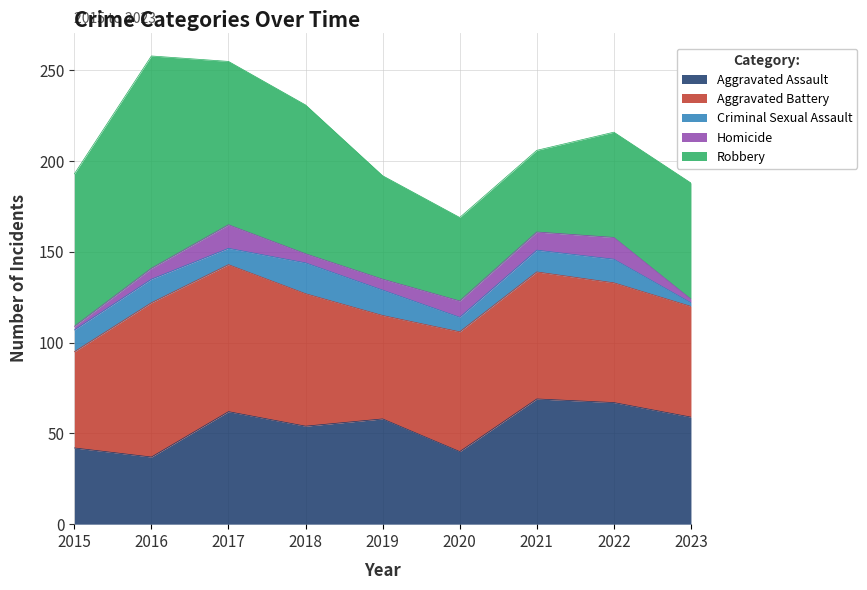

At which category does the chart reach its minimum across all series?

2023